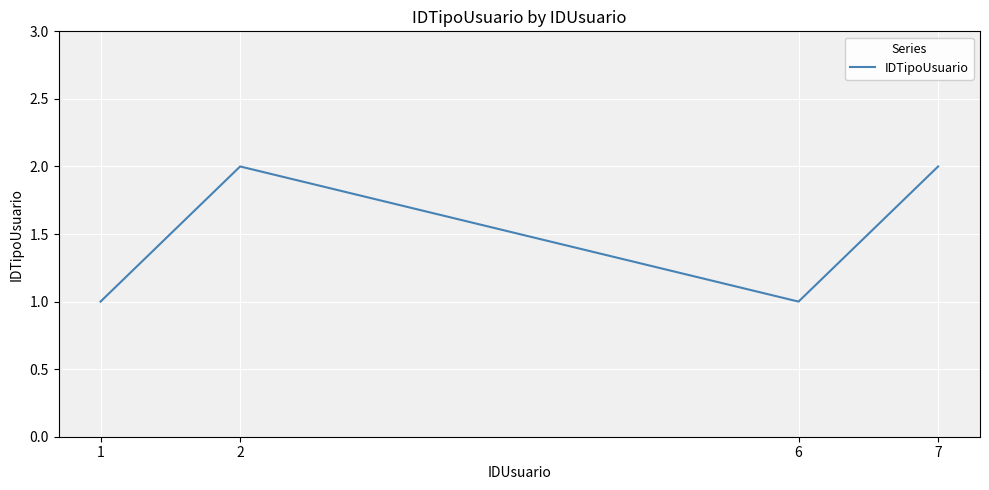

Where is the first local maximum?

2